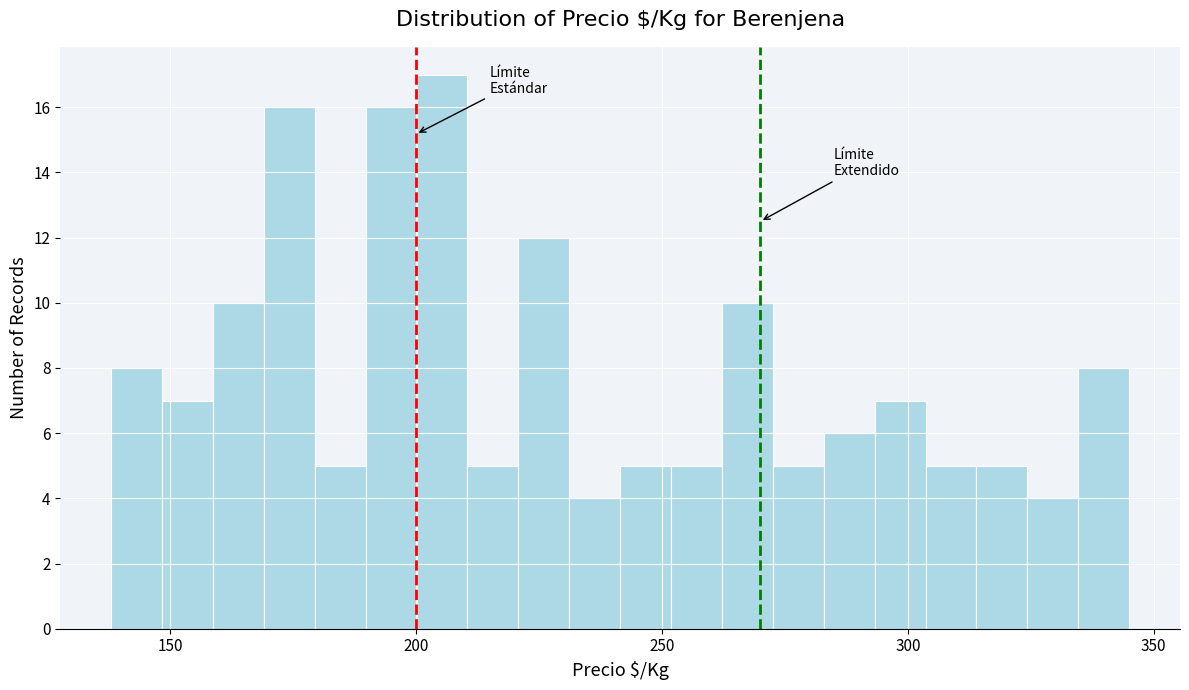

Read against the x-axis, roughly where is the centre of the tallest bar?

205